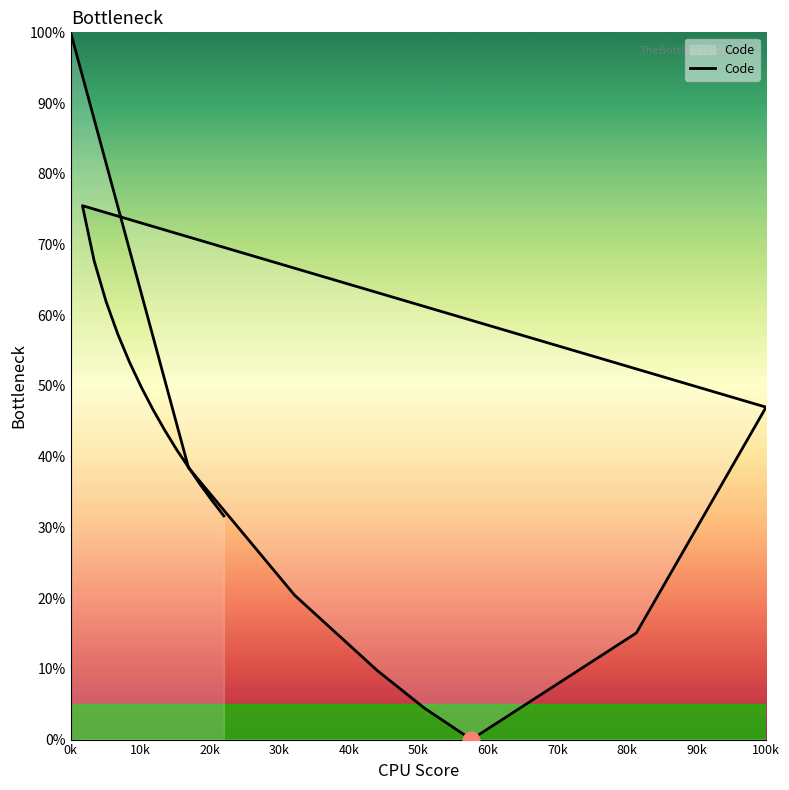

Count the number of values greater than 43.

10